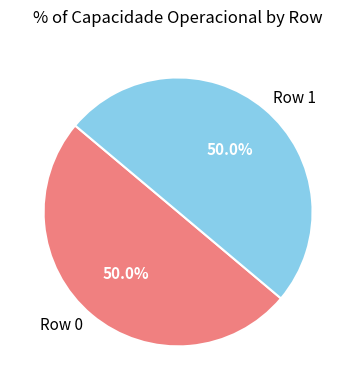

To the nearest percent, what percentage of the pie is Row 1?

50%